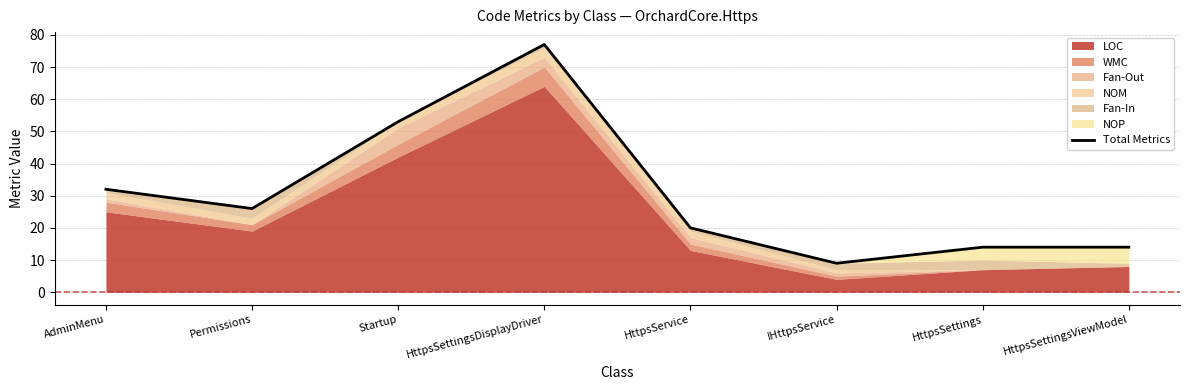

What is the label of the 4th point from the right?

HttpsService